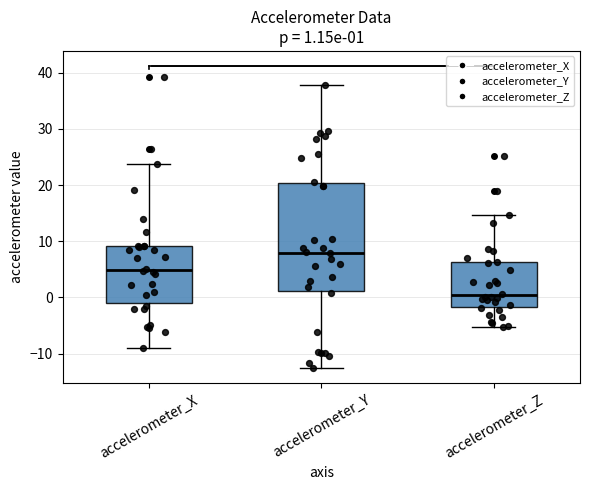

Comparing the boxes themselves (not the whiskers), which one is the tallest?

accelerometer_Y